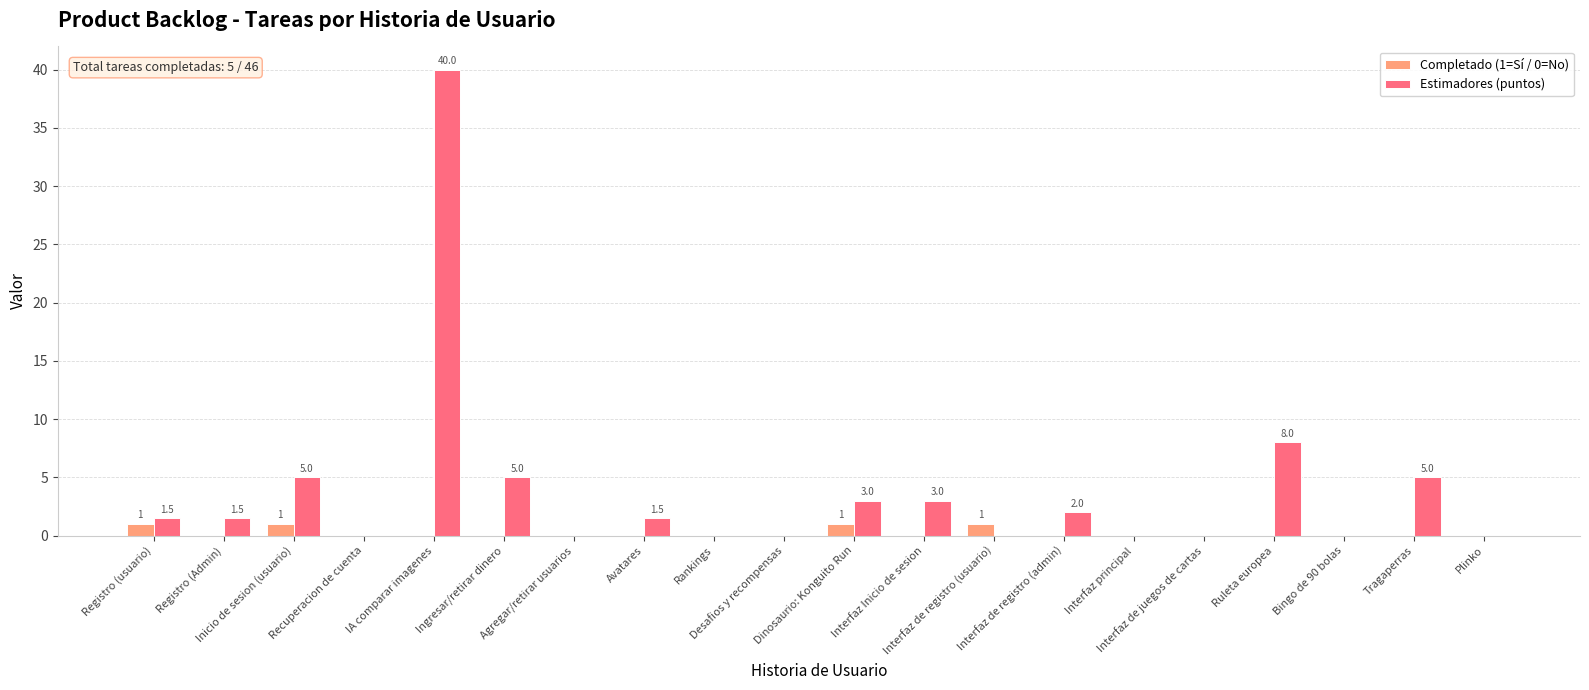

Which series has the largest total across all categories?

Estimadores (puntos)